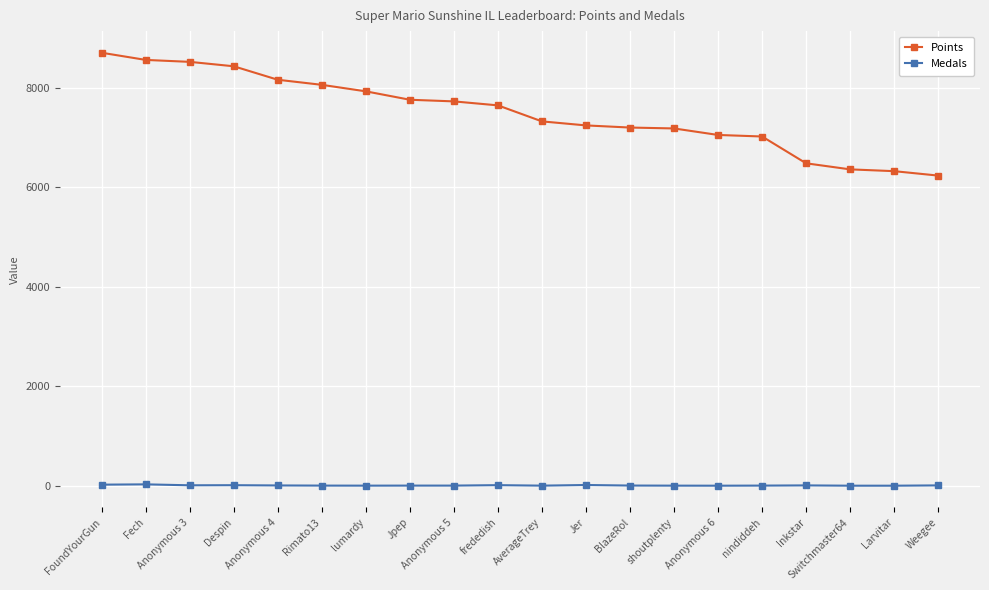

What is the greatest value displayed?

8706